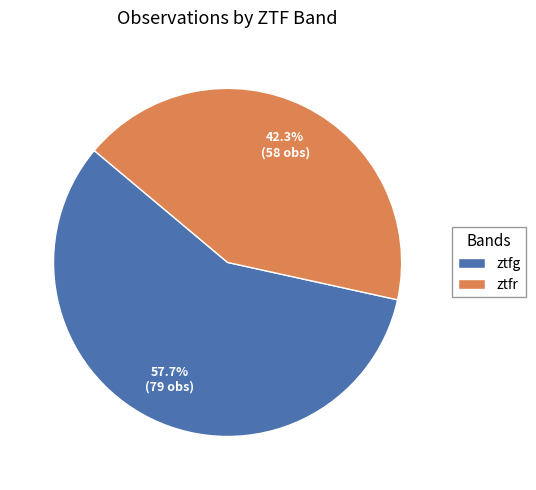

To the nearest percent, what is the difference between the largest and smallest slice percentages?

15%